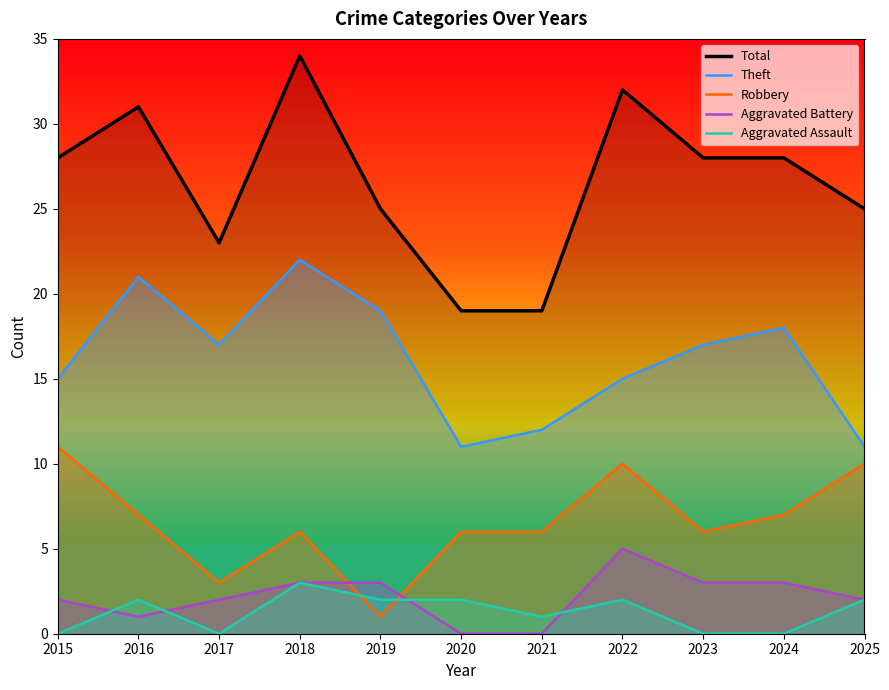

Which series has the widest spread of values?

Total